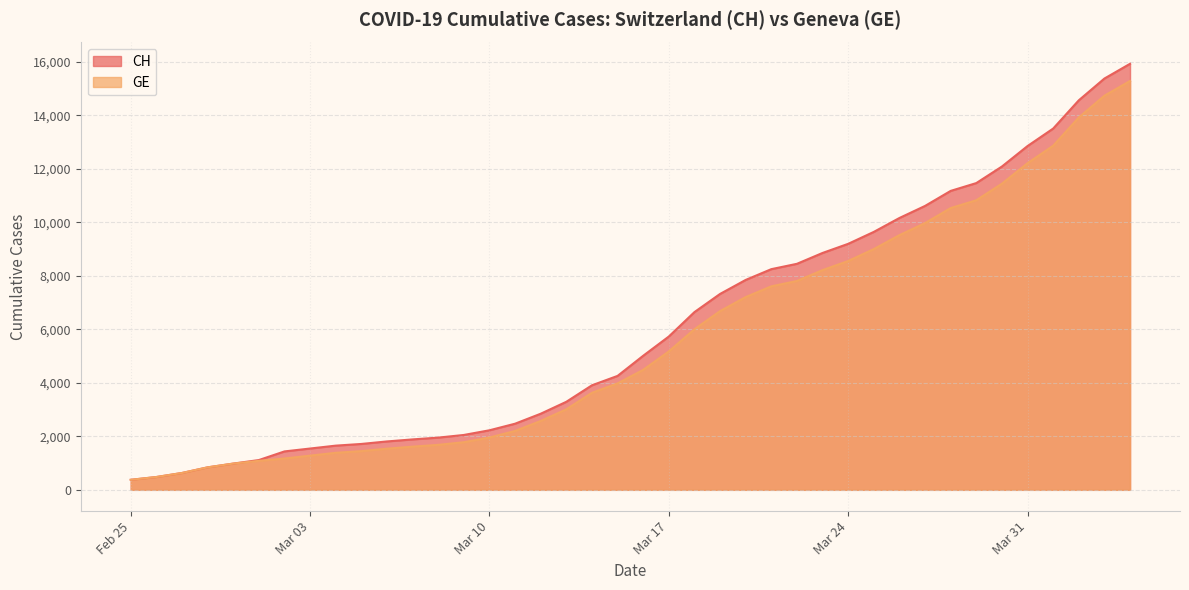

The value of CH at Mar 17 is 9915. True or false?

False